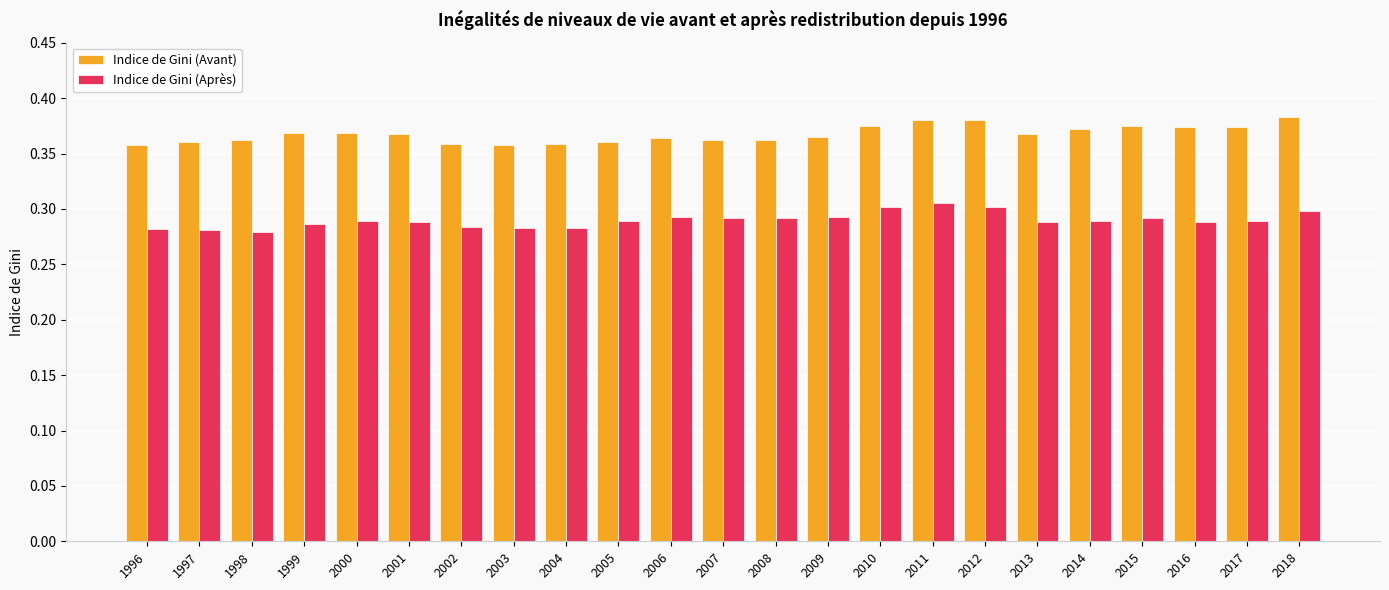

True or false: Indice de Gini (Après) has a value of 0.3 at 2011.

True